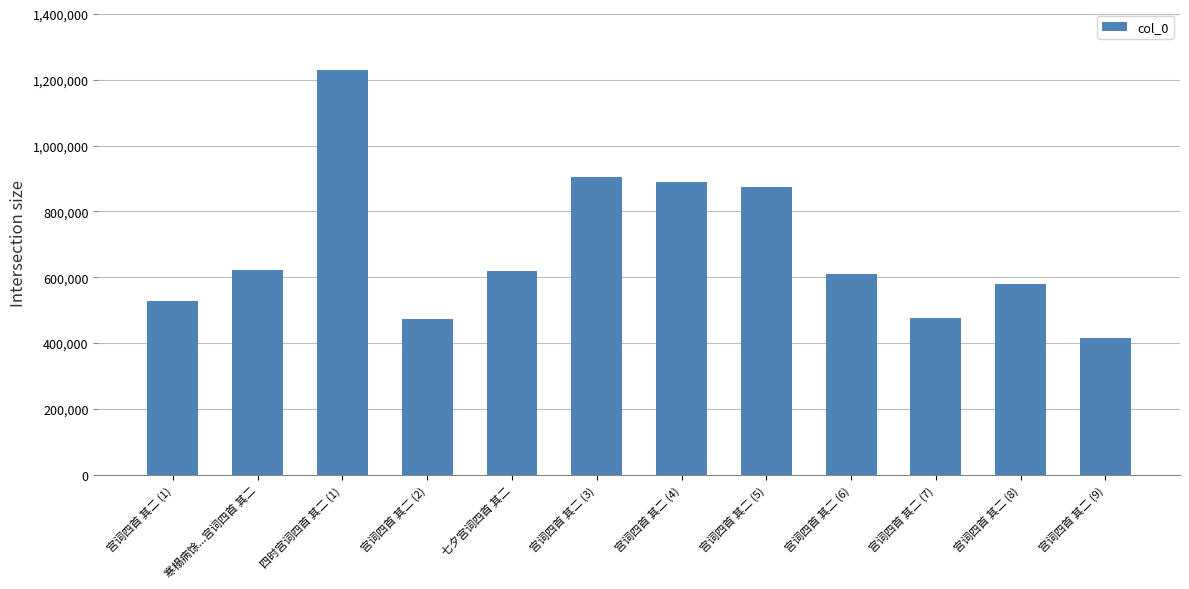

What is the value of the 5th bar from the left?

618508